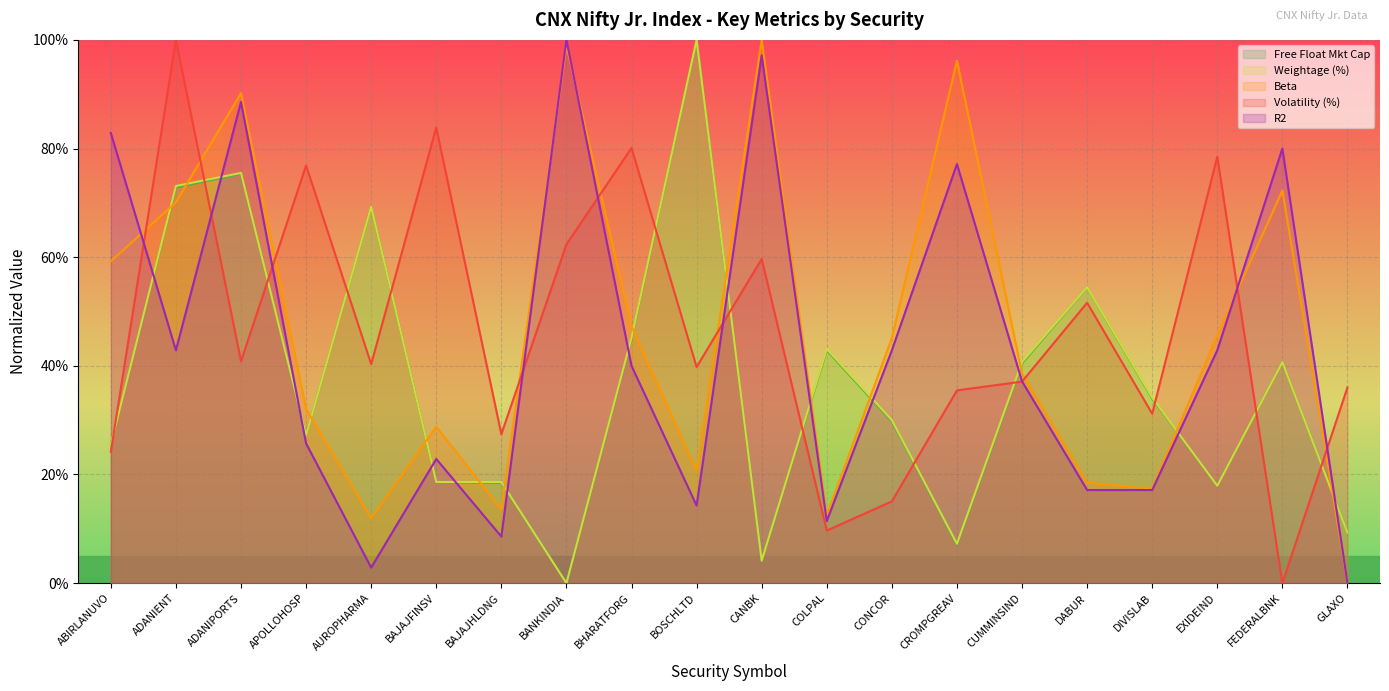

Between DABUR and BOSCHLTD, which is larger?

BOSCHLTD